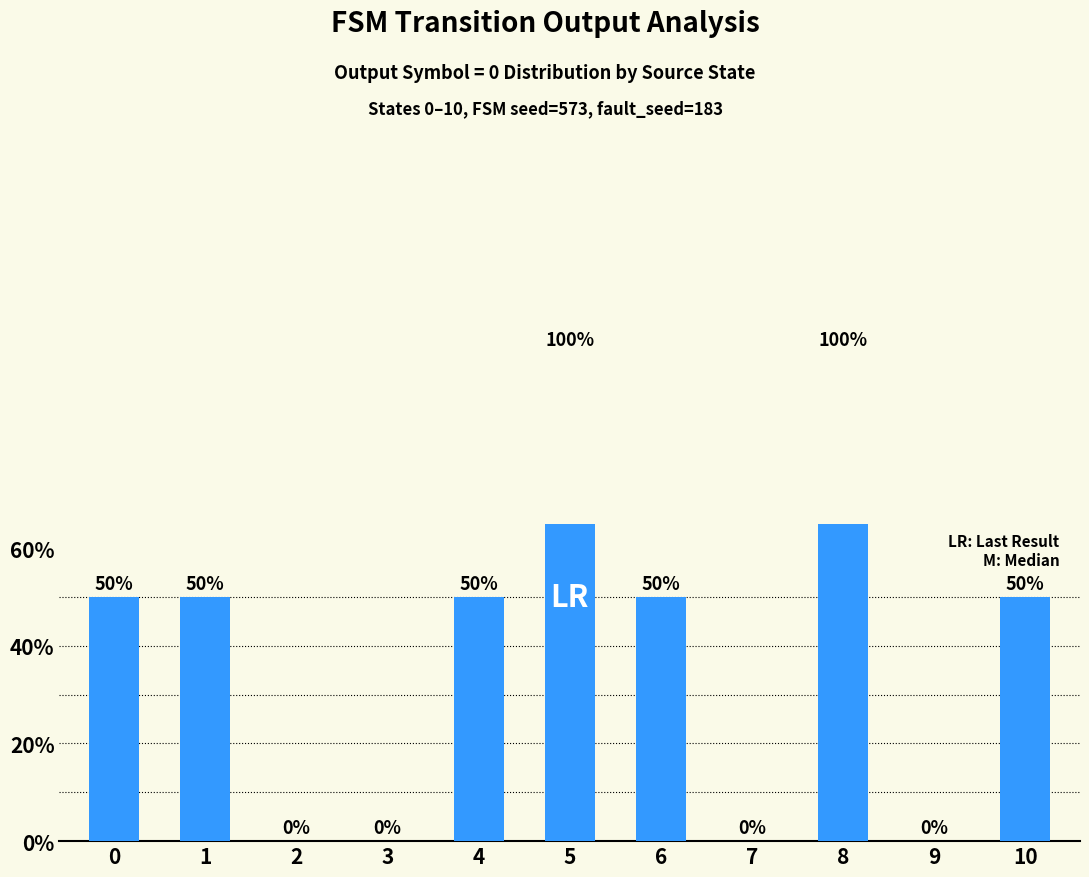

List the labels in order of value, smallest first.

2, 3, 7, 9, 0, 1, 4, 6, 10, 5, 8